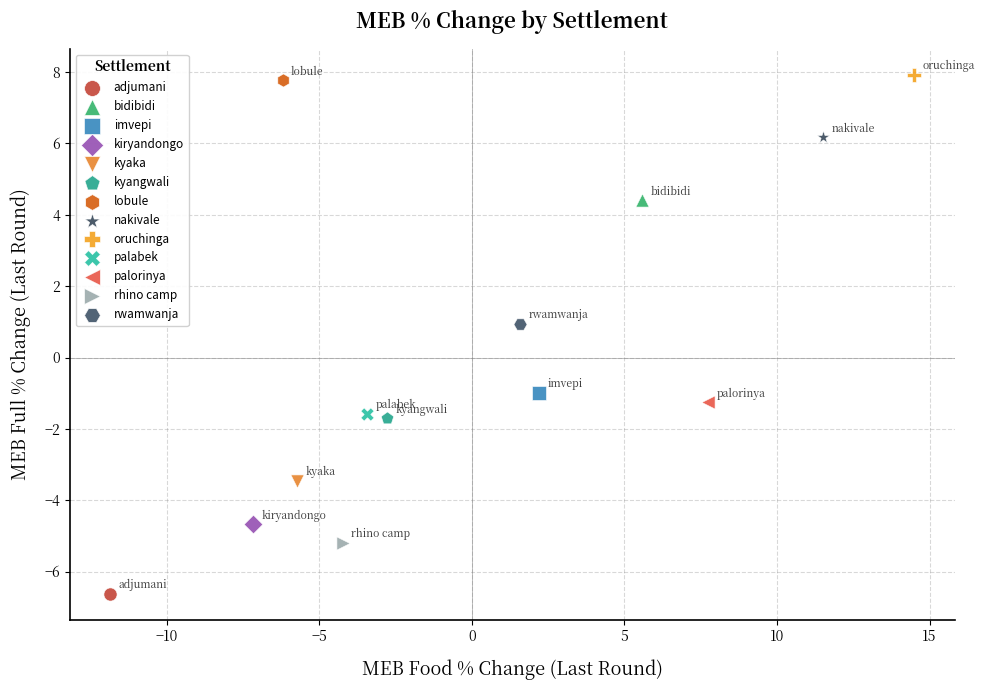

What are all the series names shown in the legend?

adjumani, bidibidi, imvepi, kiryandongo, kyaka, kyangwali, lobule, nakivale, oruchinga, palabek, palorinya, rhino camp, rwamwanja